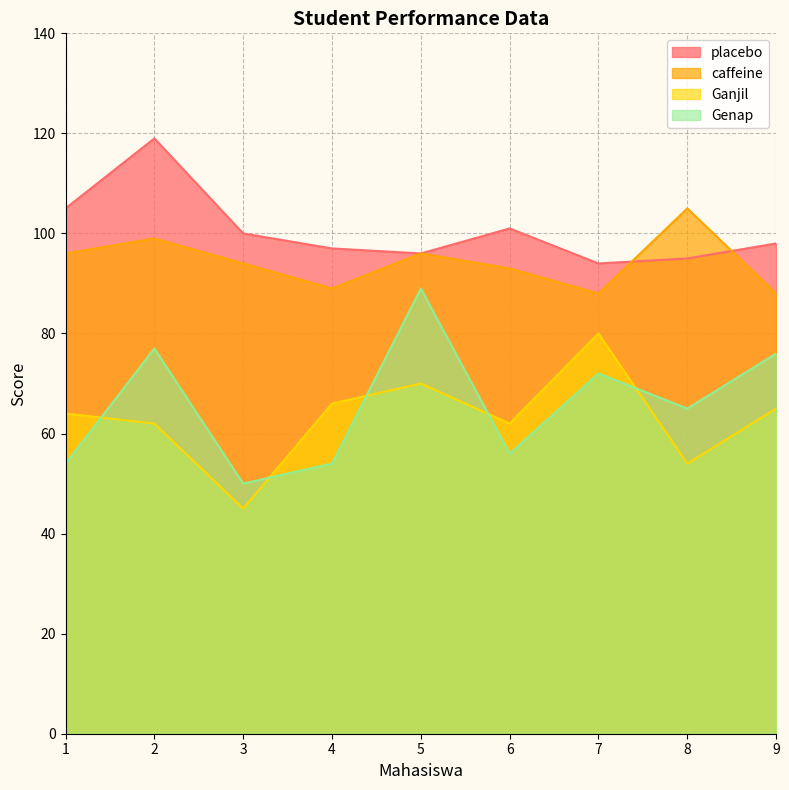

How many lines are shown in the chart?

4